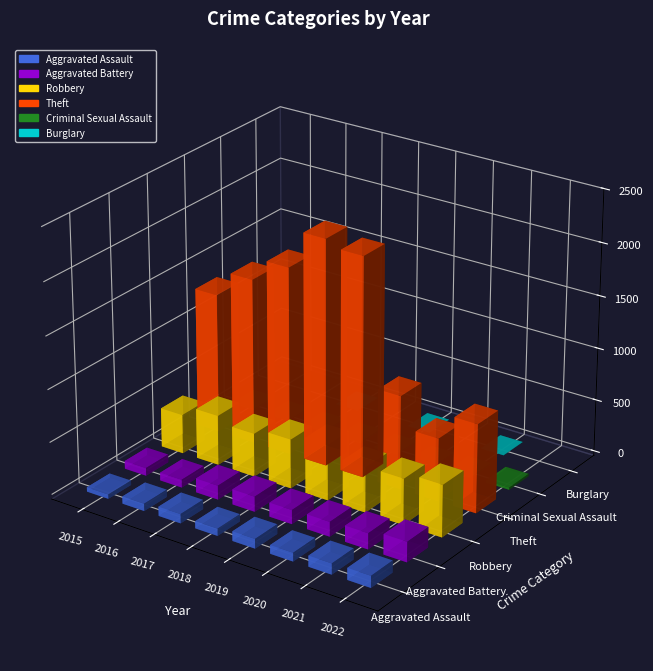

Count the number of data series in this chart.

6